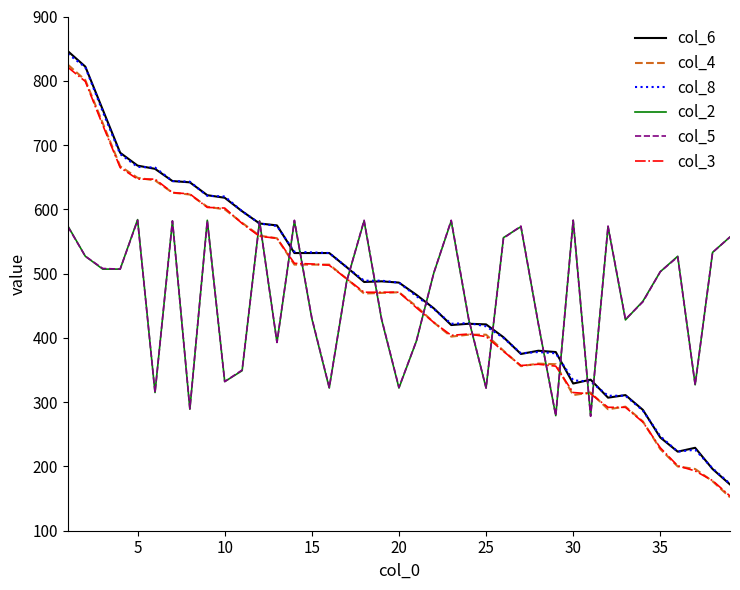

Which series has the largest range (max minus min)?

col_6